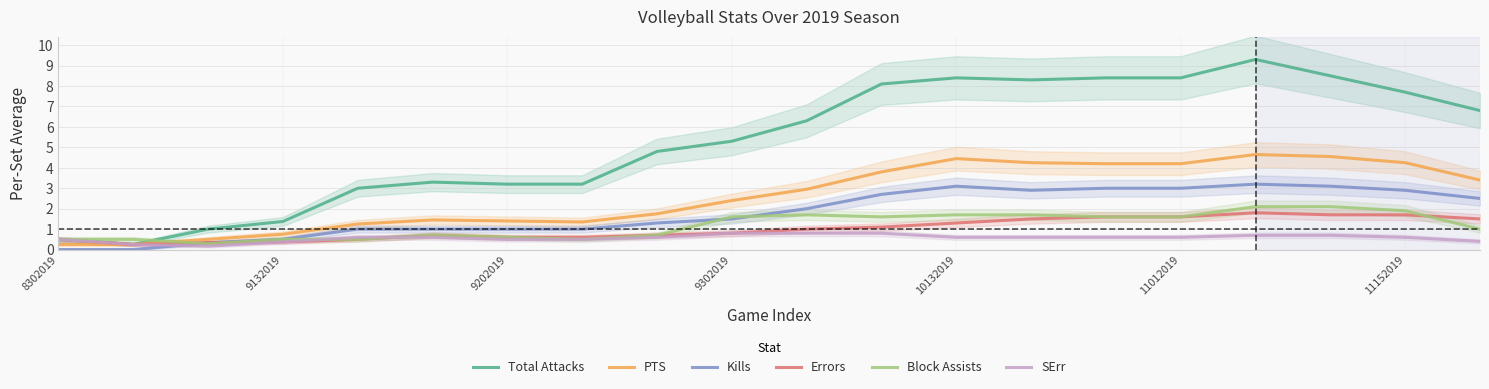

True or false: SErr and Errors intersect in this chart.

True